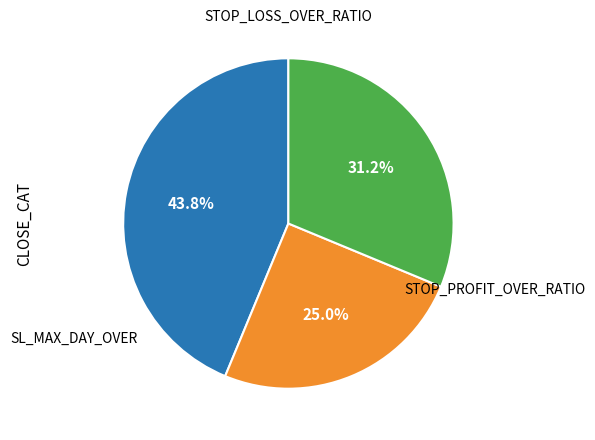

Is there any slice that represents more than half of the pie?

No